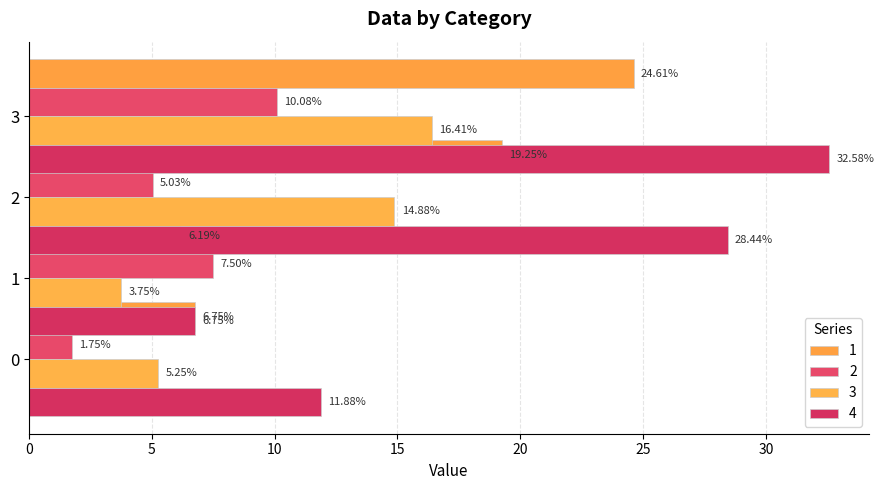

Where does the 2 series first go above 7?

1